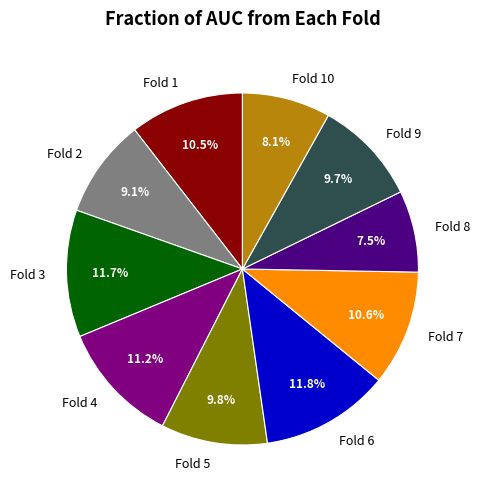

Between Fold 5 and Fold 2, which is larger?

Fold 5